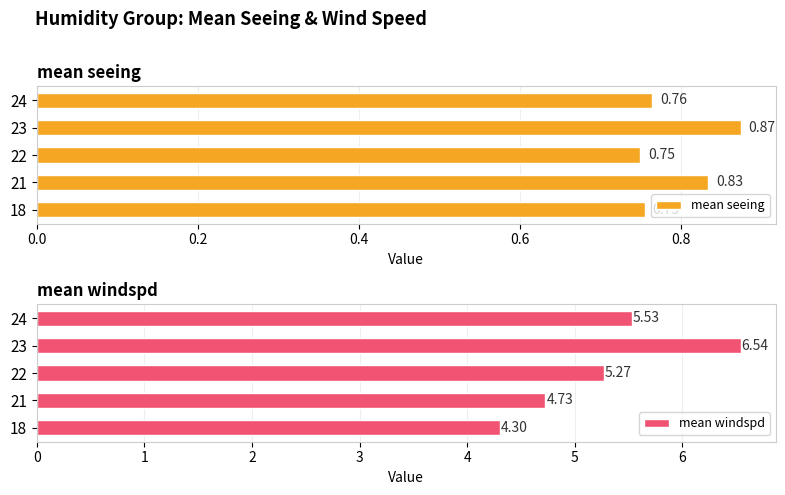

Rank the categories by mean windspd value from highest to lowest.

23, 24, 22, 21, 18